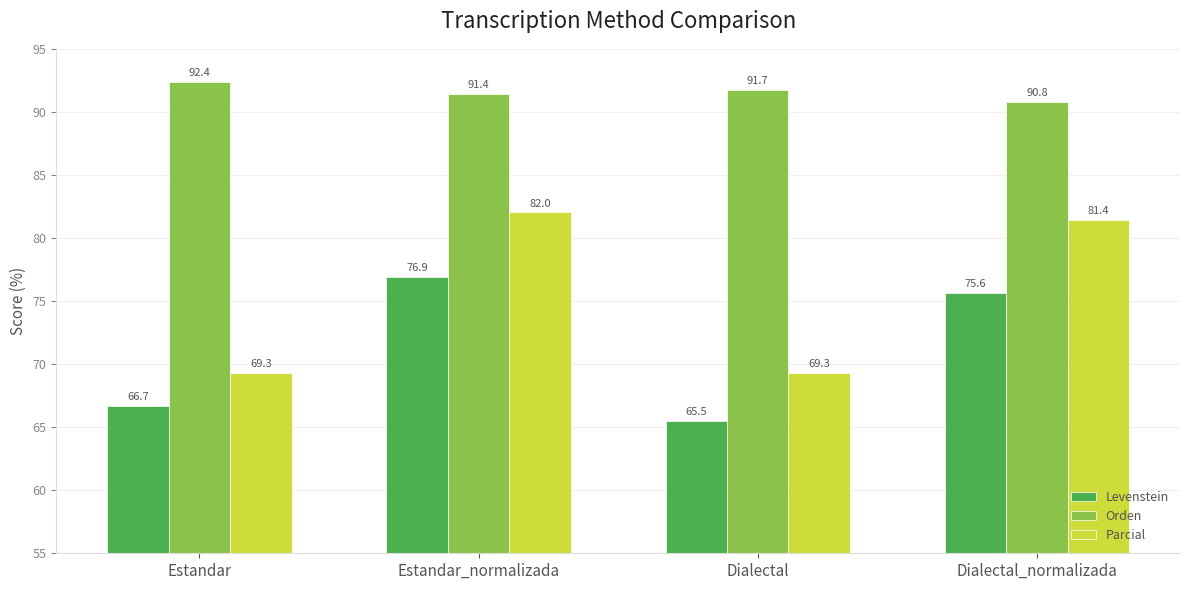

What is the value of the Levenstein bar at the 3rd from the left?

65.5